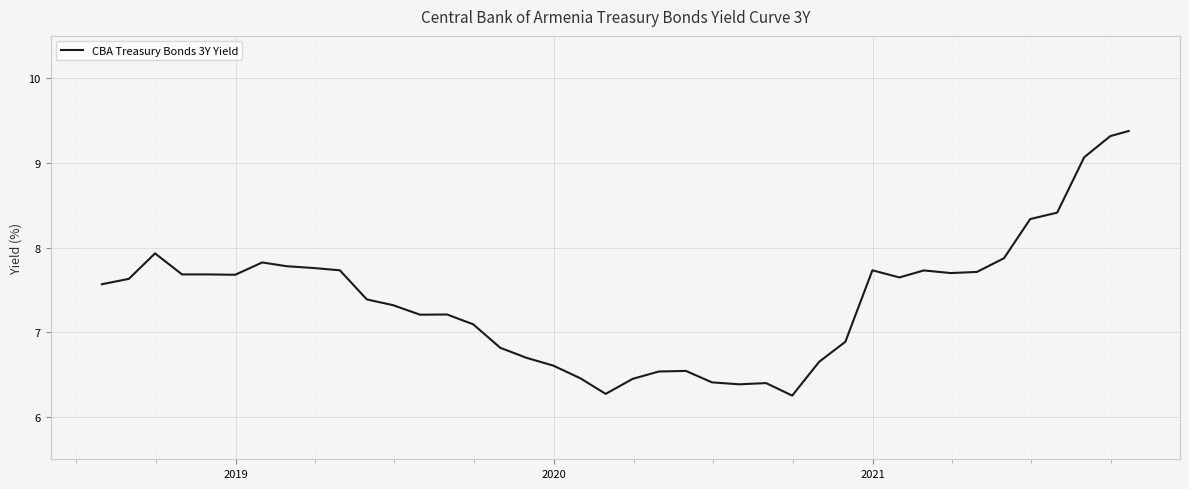

What is the minimum value shown in the chart?

6.3